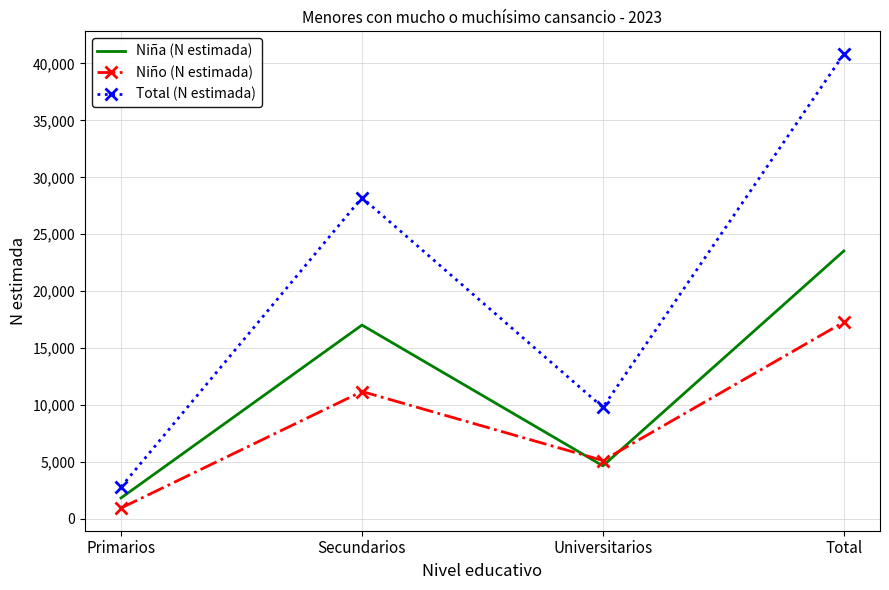

Is the value of Total (N estimada) at Total greater than the value of Niño (N estimada) at Universitarios?

Yes